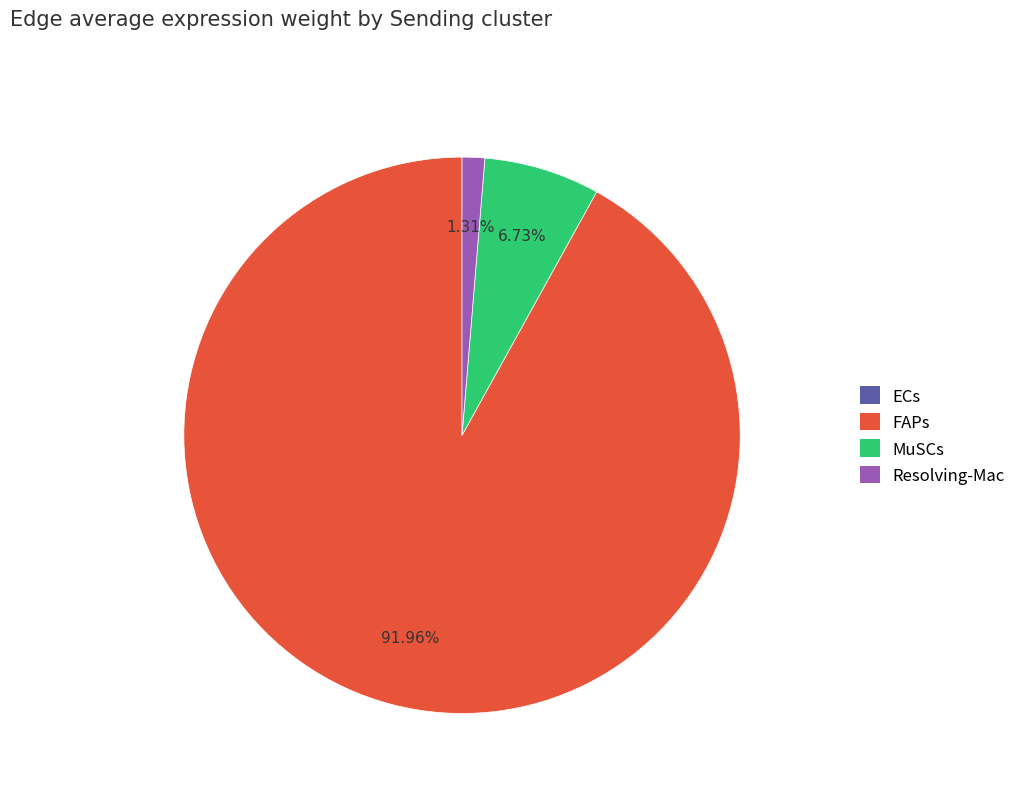

Combined, do FAPs and Resolving-Mac account for over 50%?

Yes